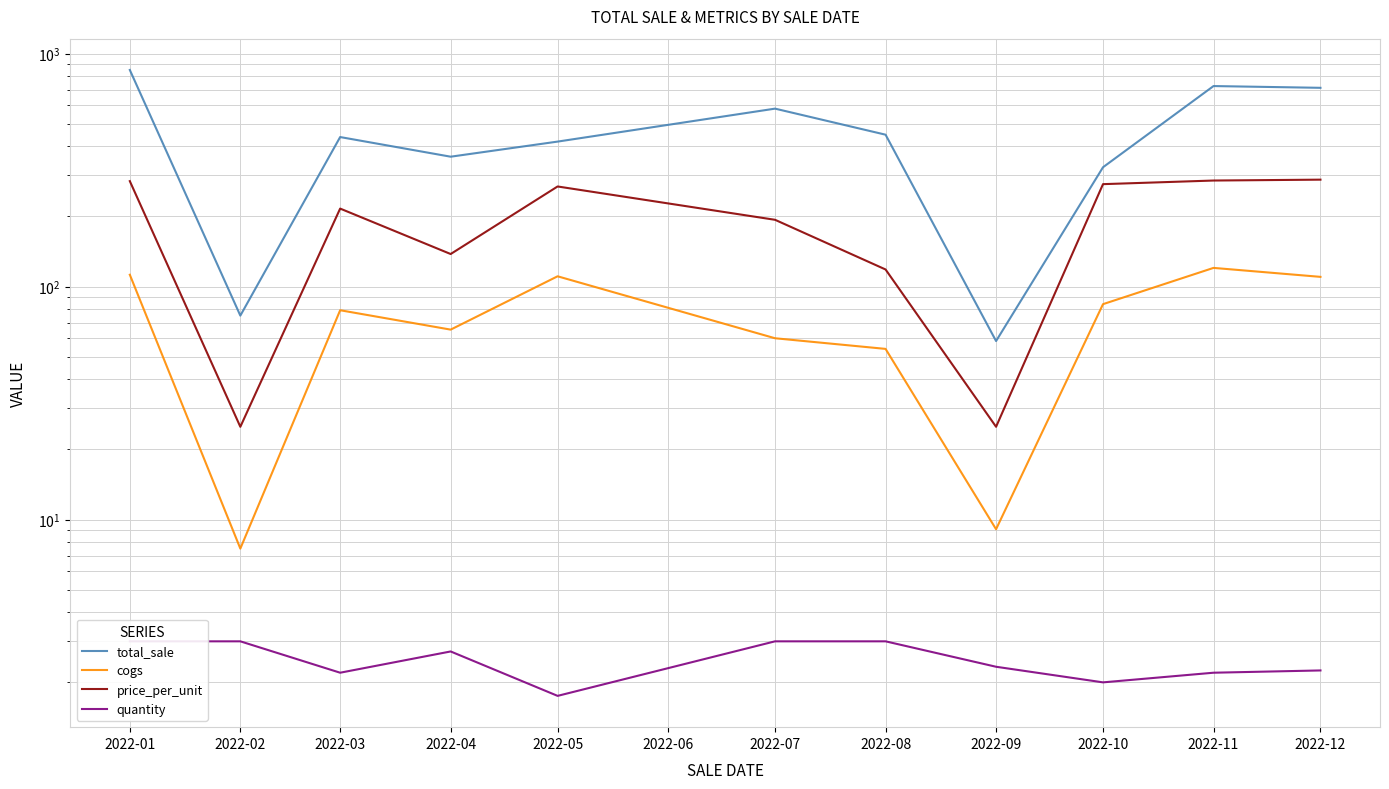

What is the difference between the maximum and minimum values in the cogs series?

112.7